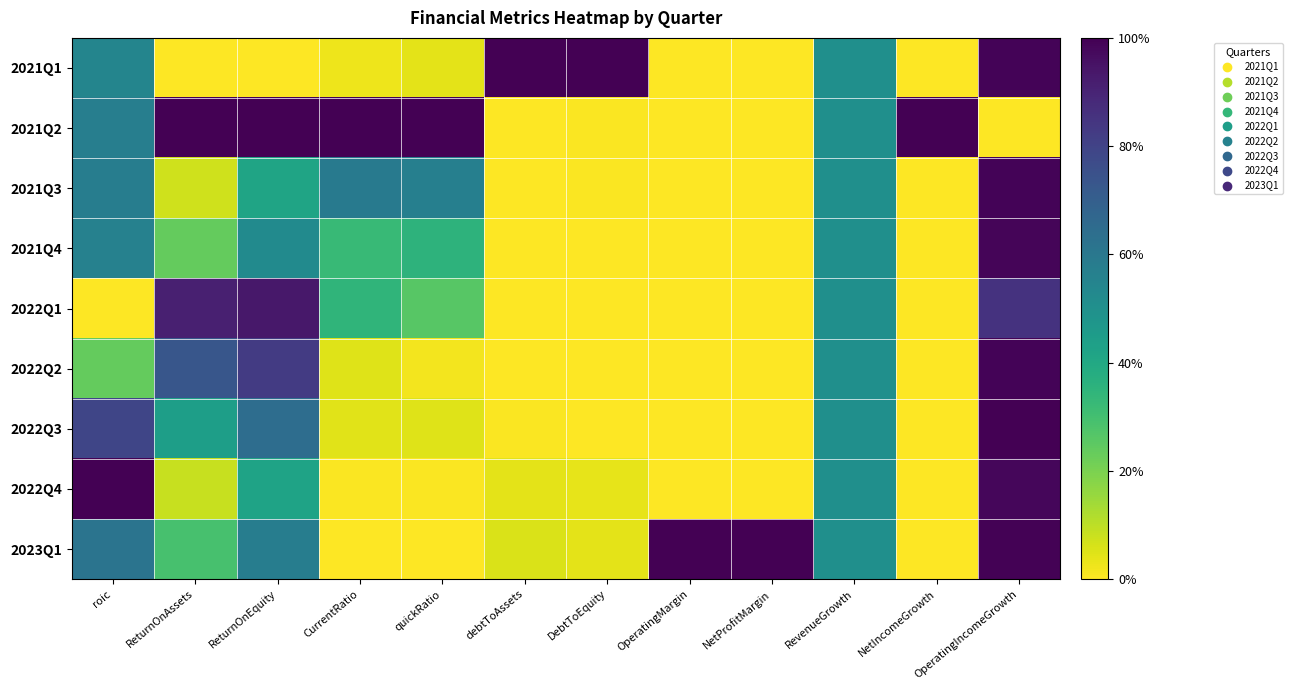

Which label corresponds to the largest value in the chart?

debtToAssets